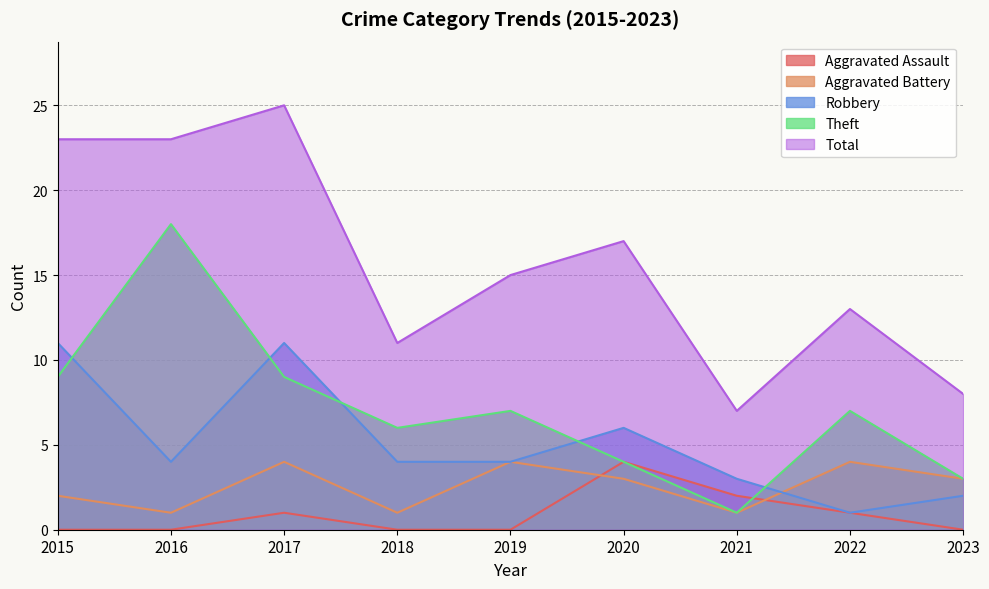

What is the sum of the Total values at 2020 and 2023?

25